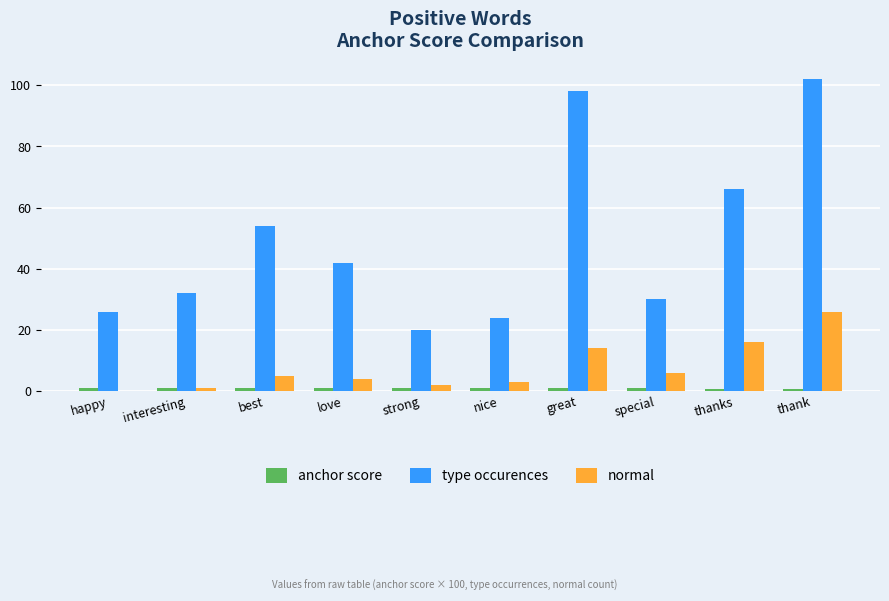

Which series has the largest total across all categories?

type occurences